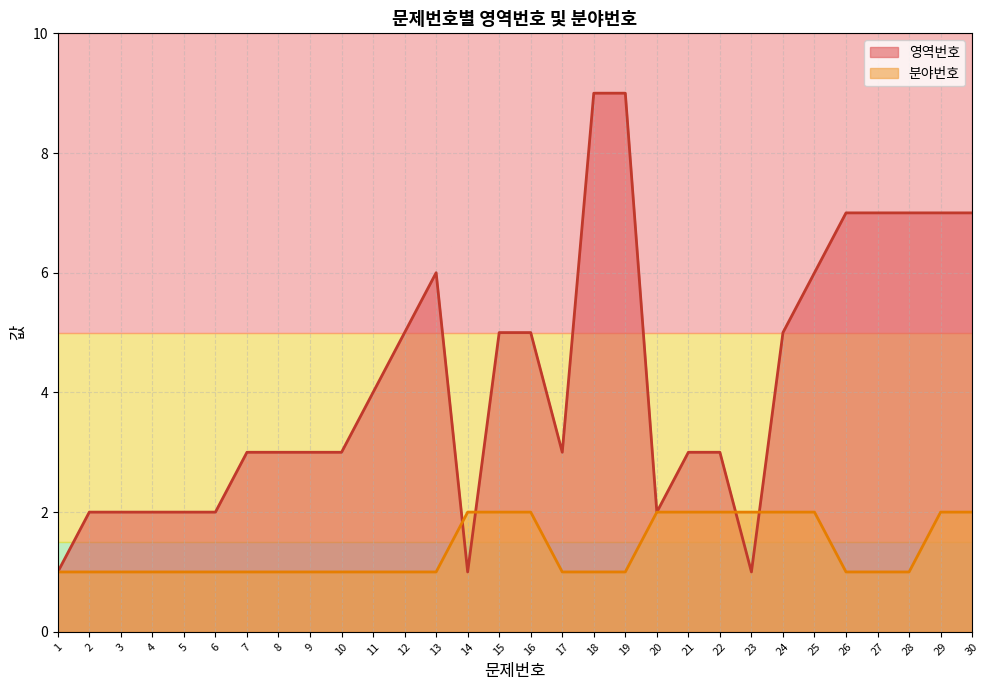

Is it true that 분야번호 equals 2 at 20?

True